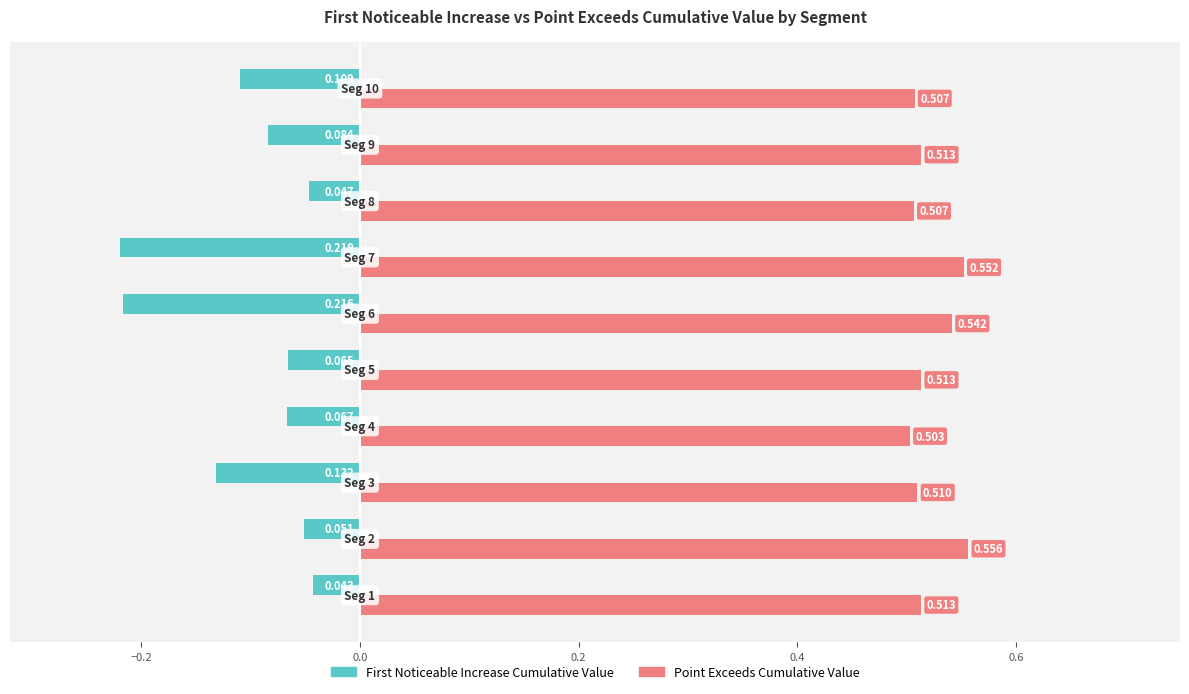

How many data points does each series have?

10